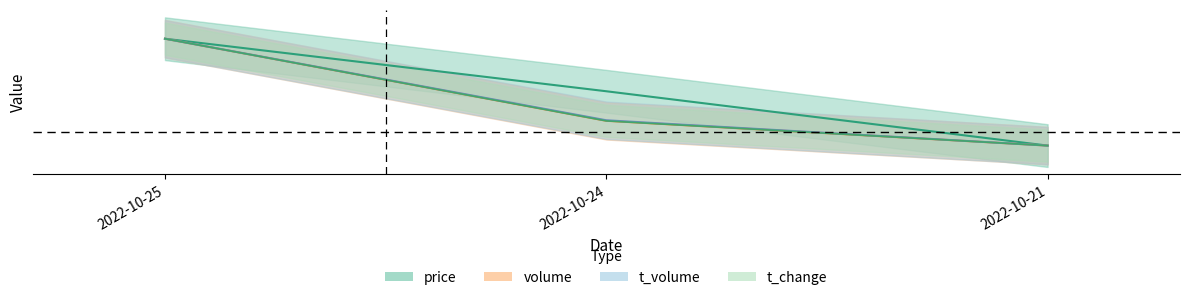

How many lines are shown in the chart?

4